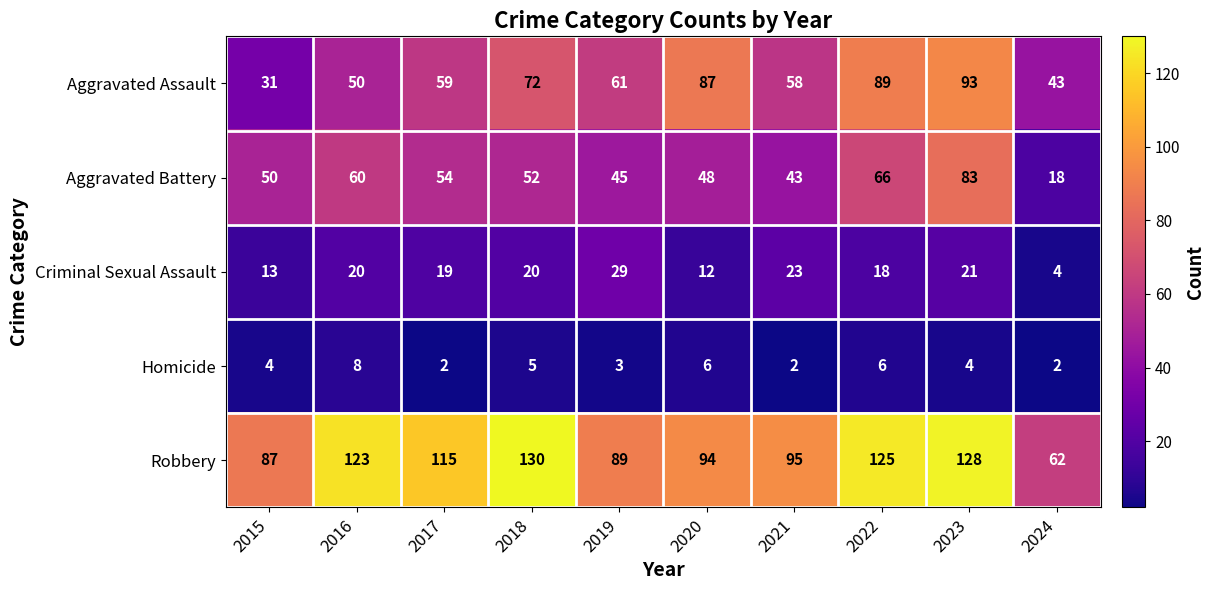

How many categories are shown in the chart?

10